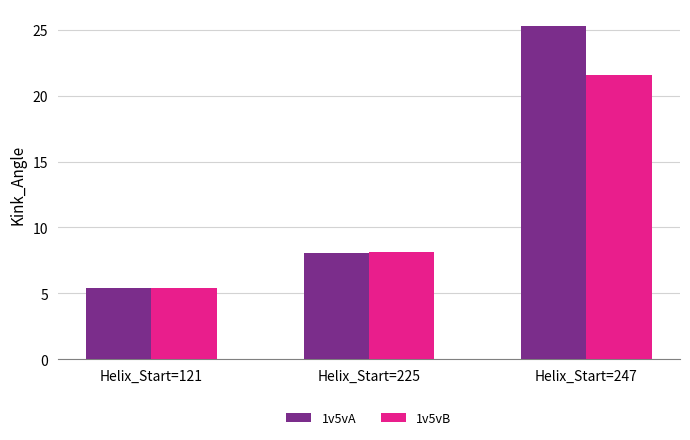

How many bars are there in total?

6